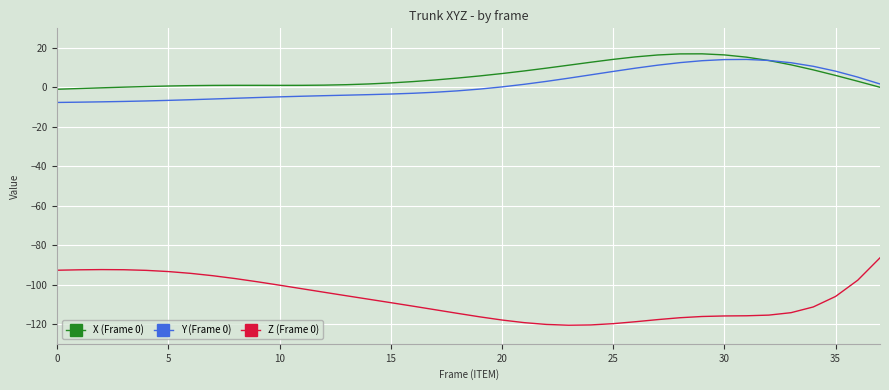

Which series has the widest spread of values?

Z (Frame 0)